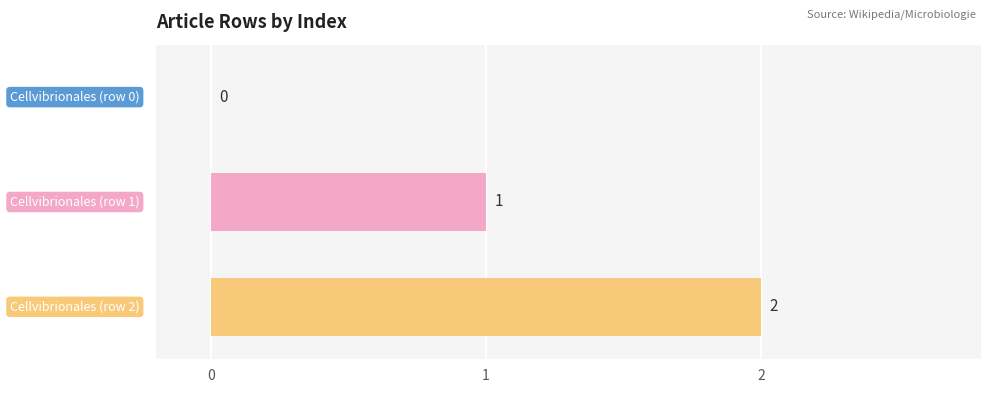

What is the sum of all values?

3